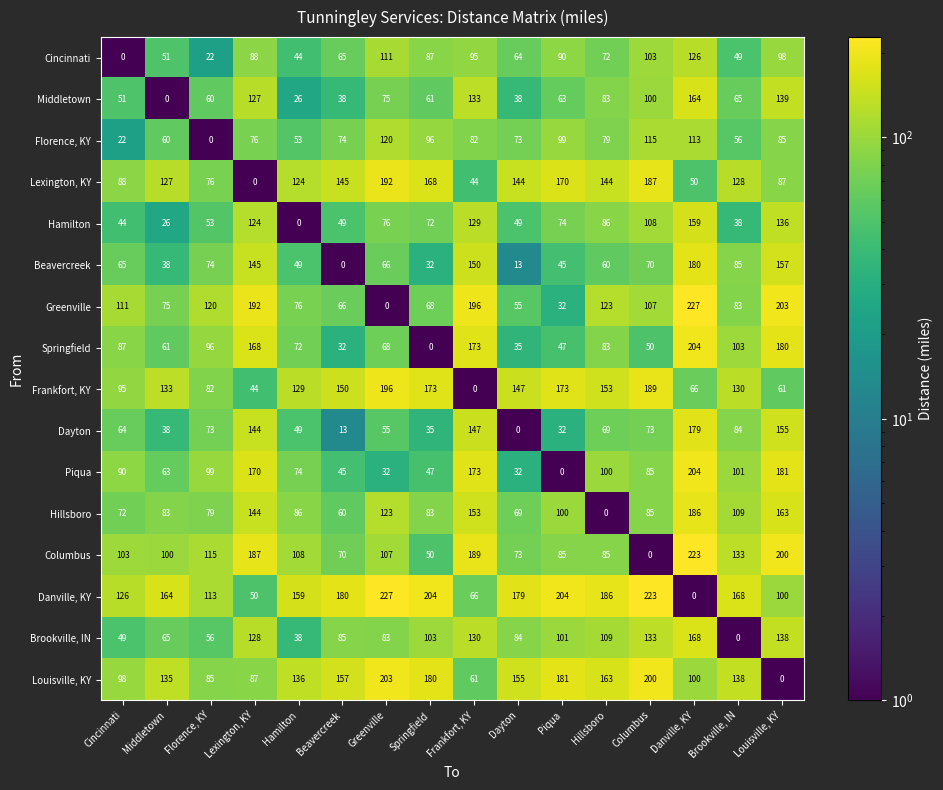

Count the number of categories in the chart.

16